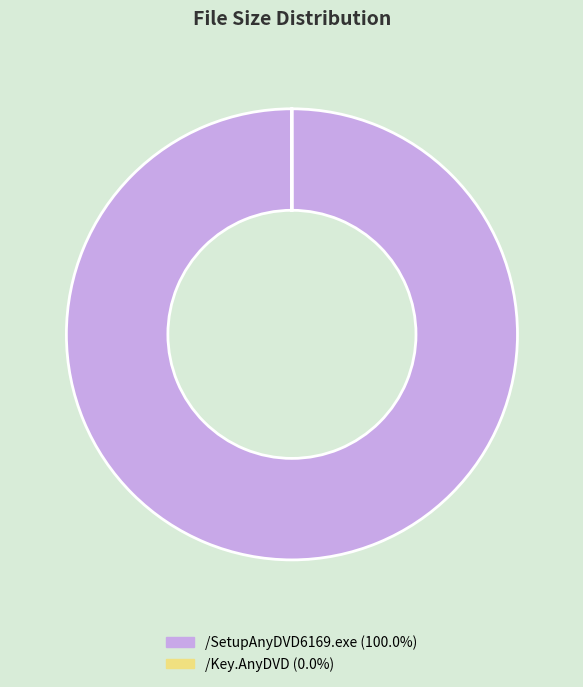

Is there any slice that represents more than half of the pie?

Yes